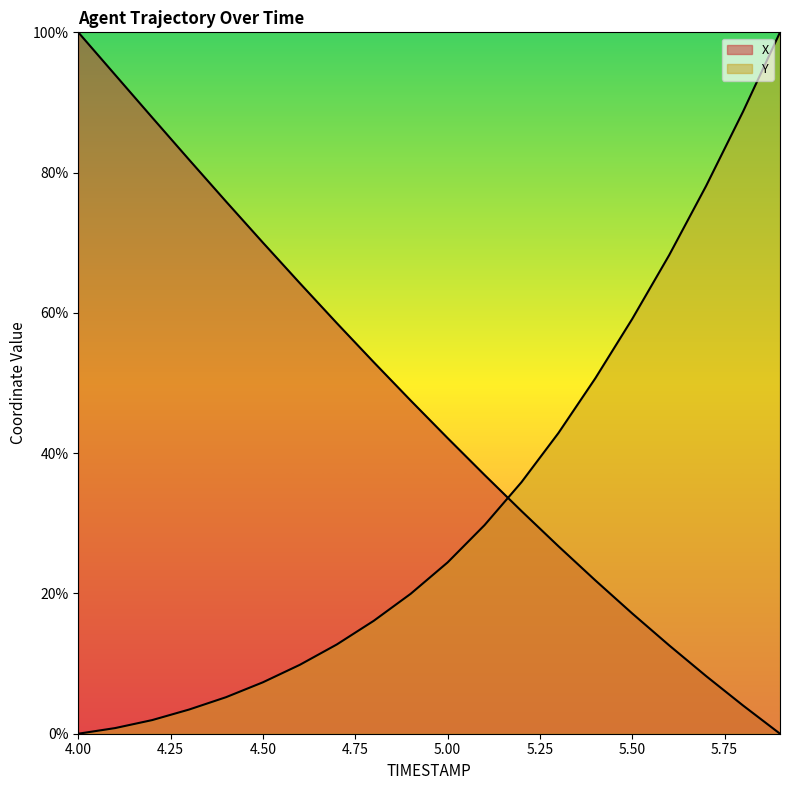

After their last crossing, which series has the higher values: X or Y?

Y